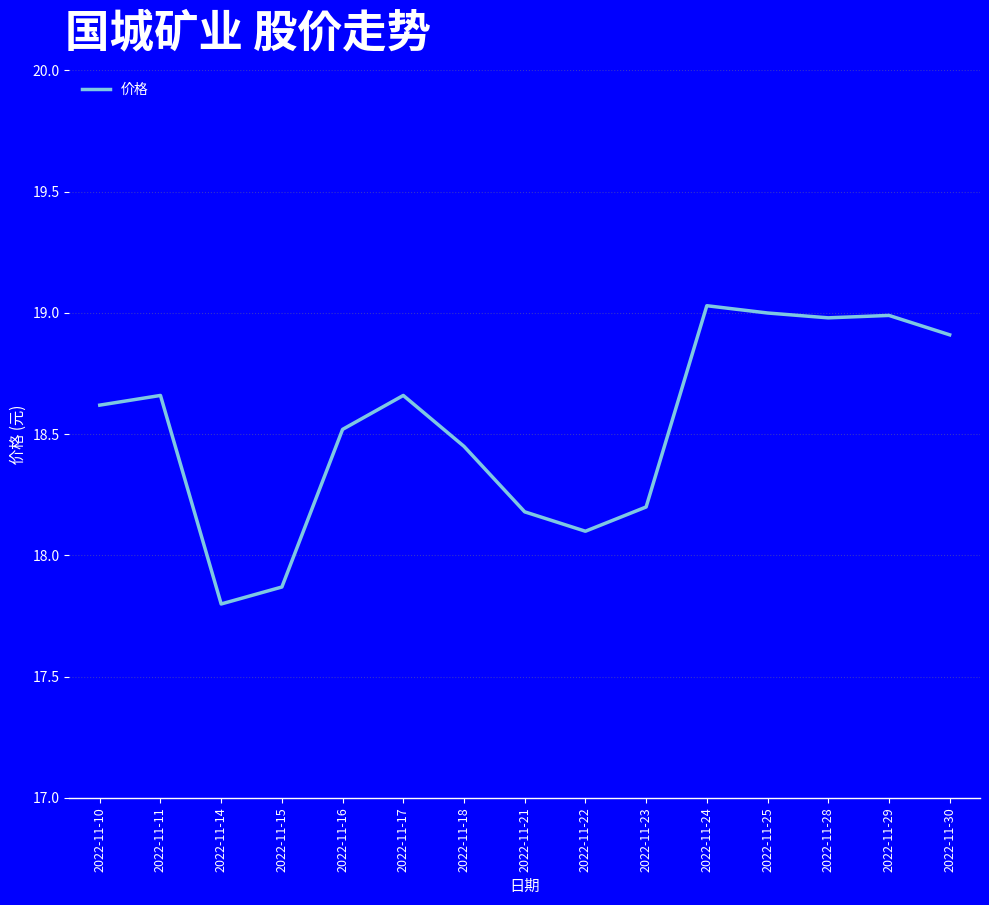

What is the difference between the second highest and minimum values?

1.2